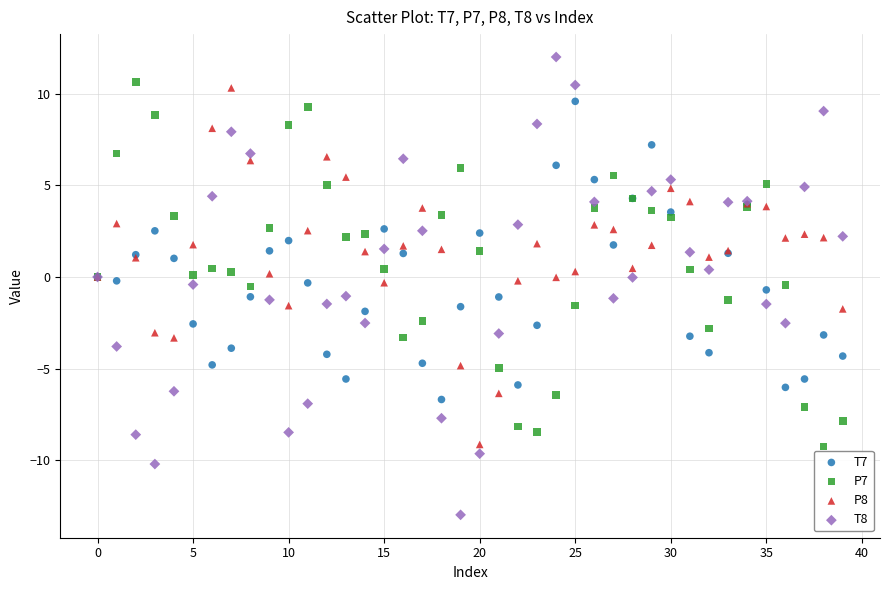

Which series has the widest spread of Y values?

T8